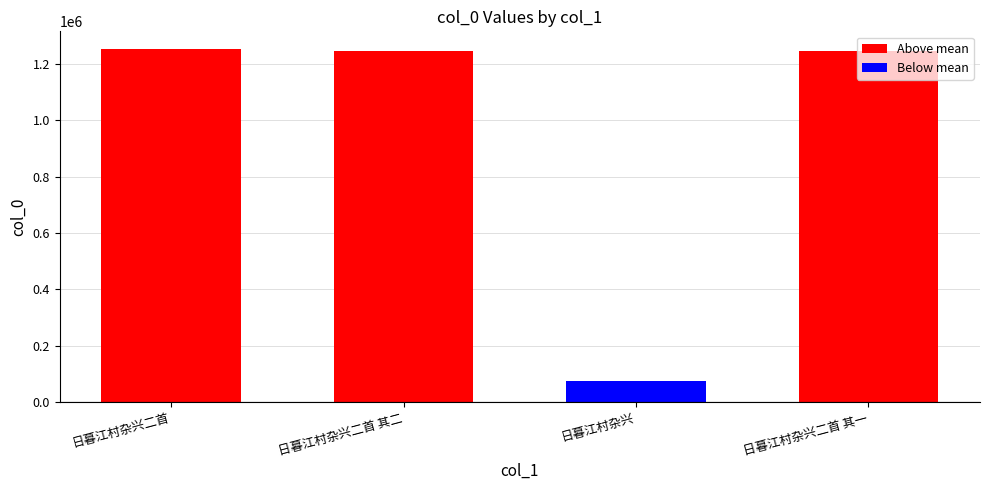

What is the difference between the second highest and minimum values?

1168821